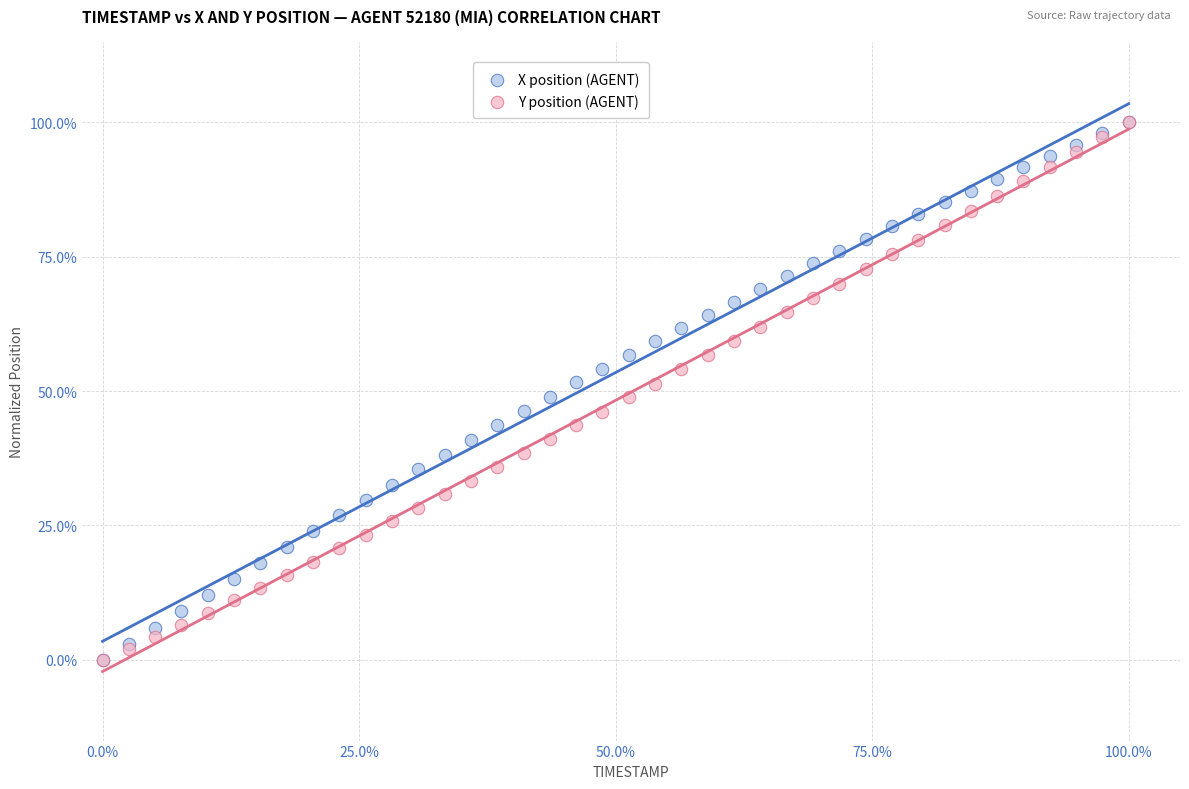

What are all the series names shown in the legend?

X position (AGENT), Y position (AGENT)